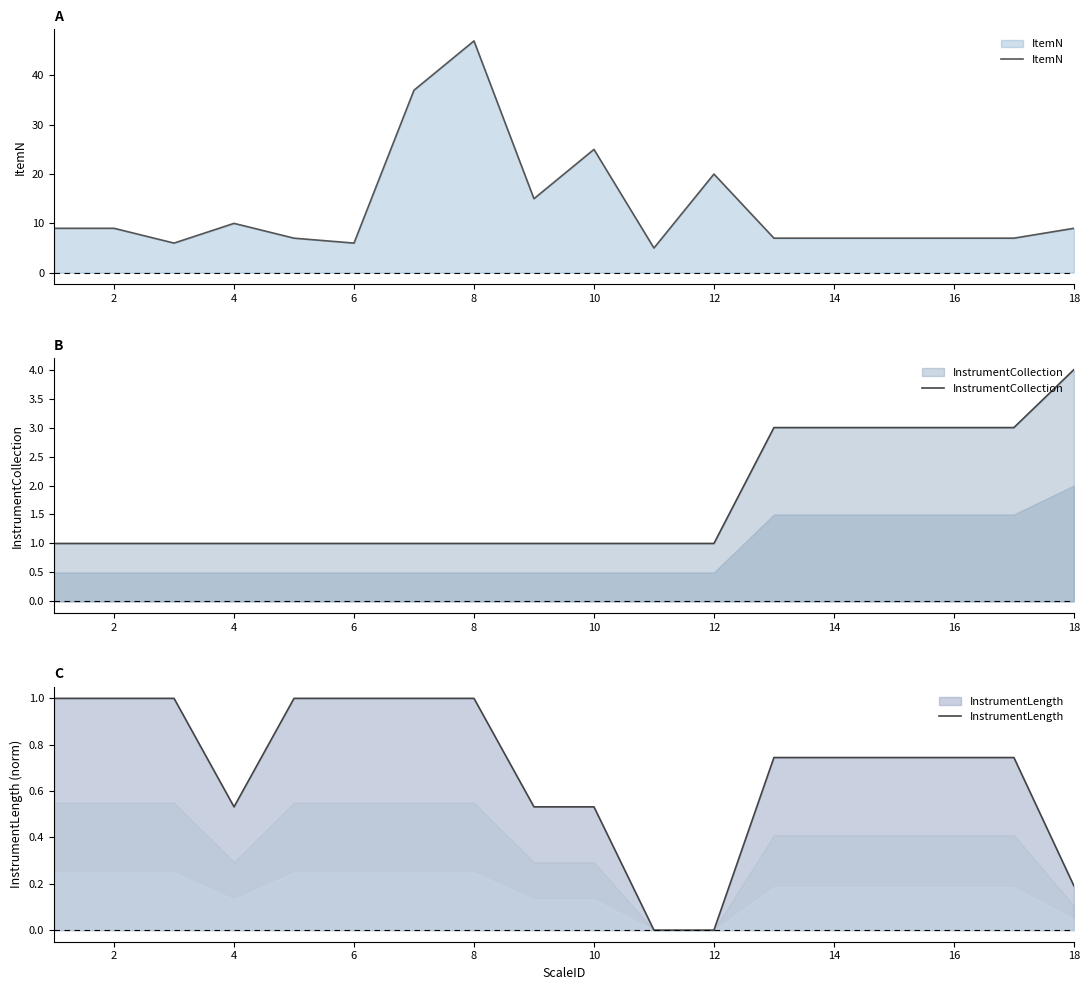

List the series in order of their peak value, lowest first.

InstrumentLength, InstrumentCollection, ItemN